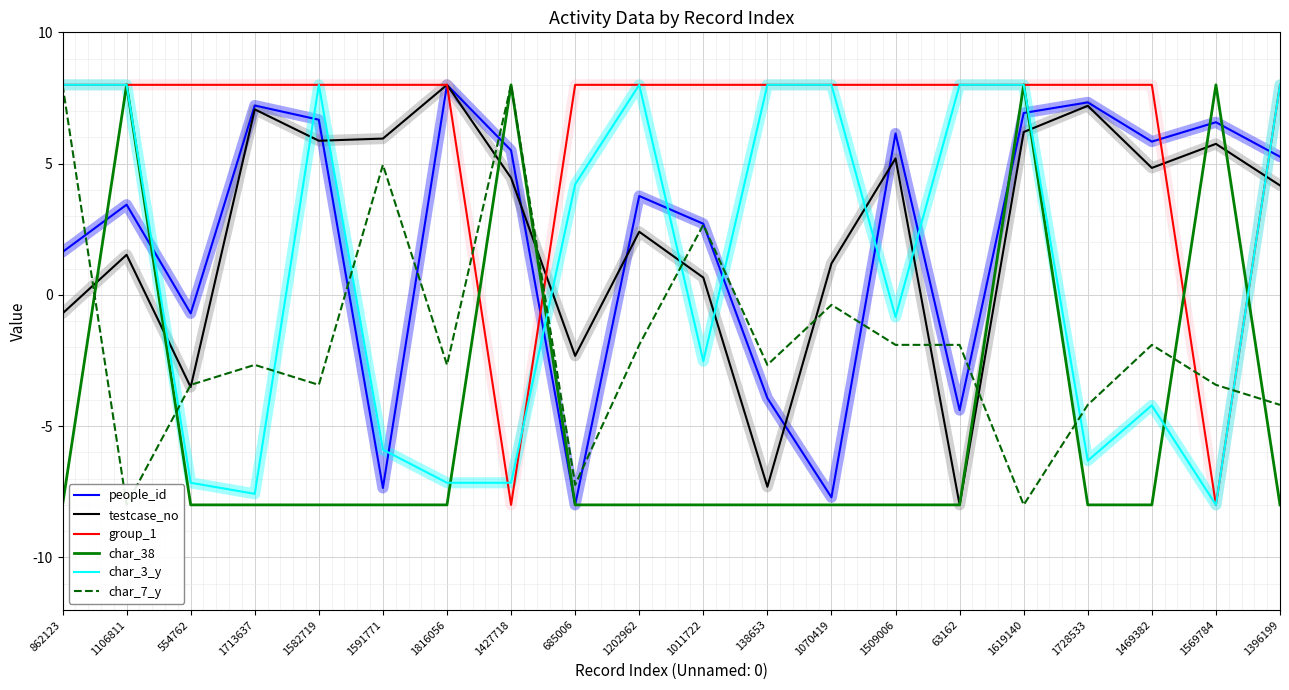

What is the sum of all char_38 values?

-96.0